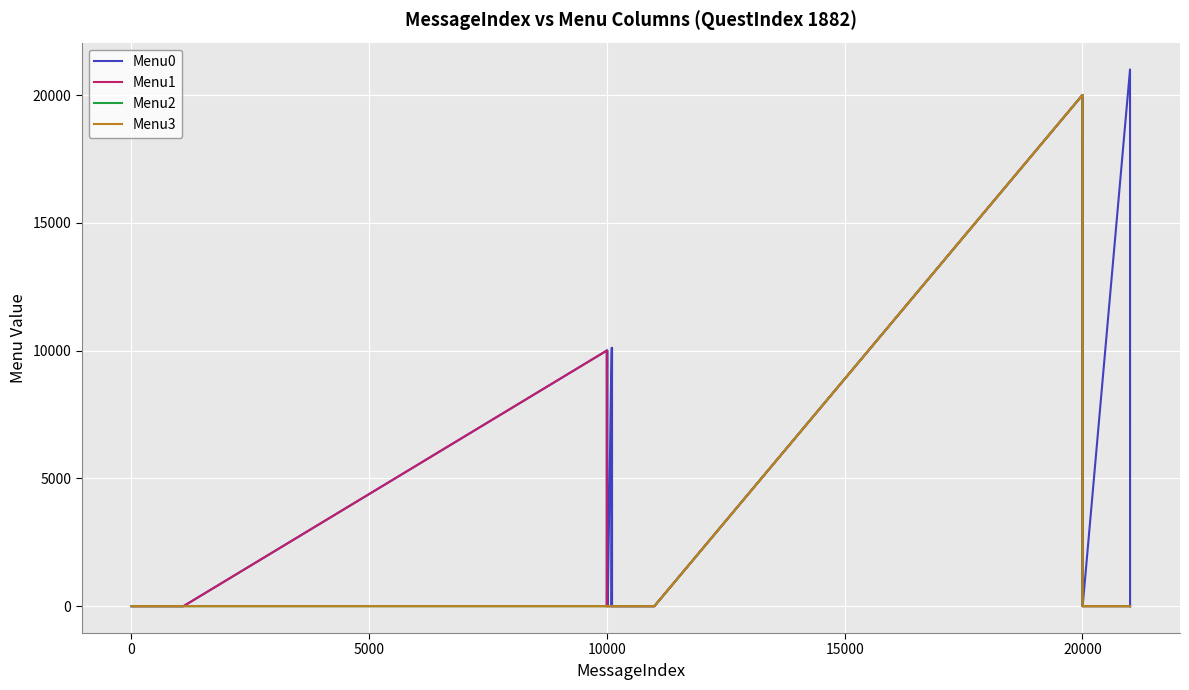

At how many categories does at least one series exceed 6677?

6